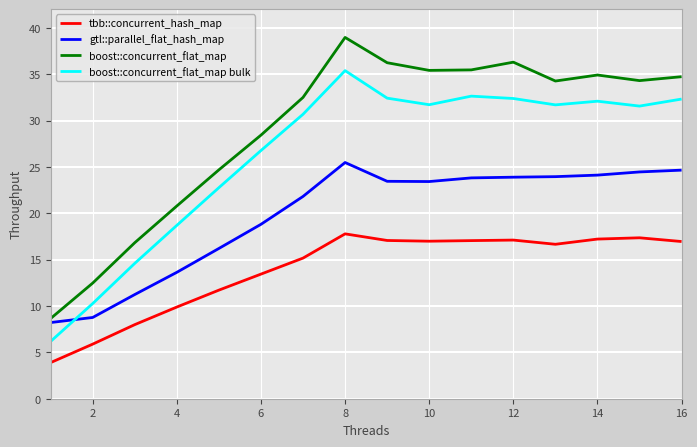

Which series has the largest total across all categories?

boost::concurrent_flat_map